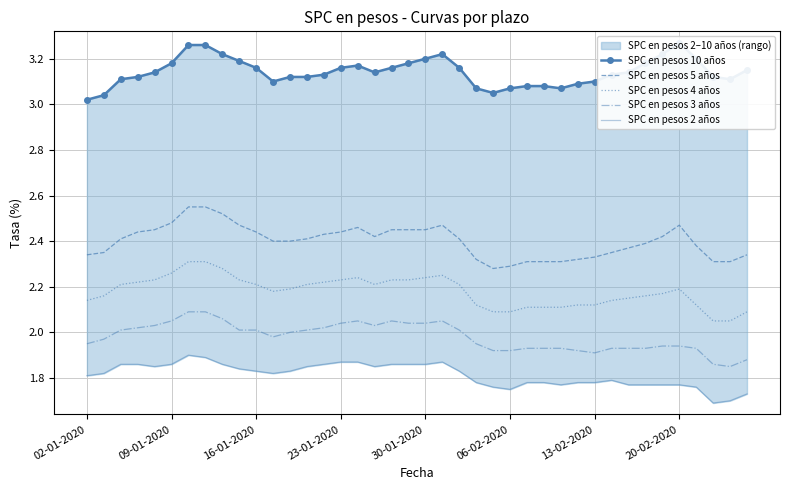

True or false: SPC en pesos 3 años has a value of 2.0 at 19.

True